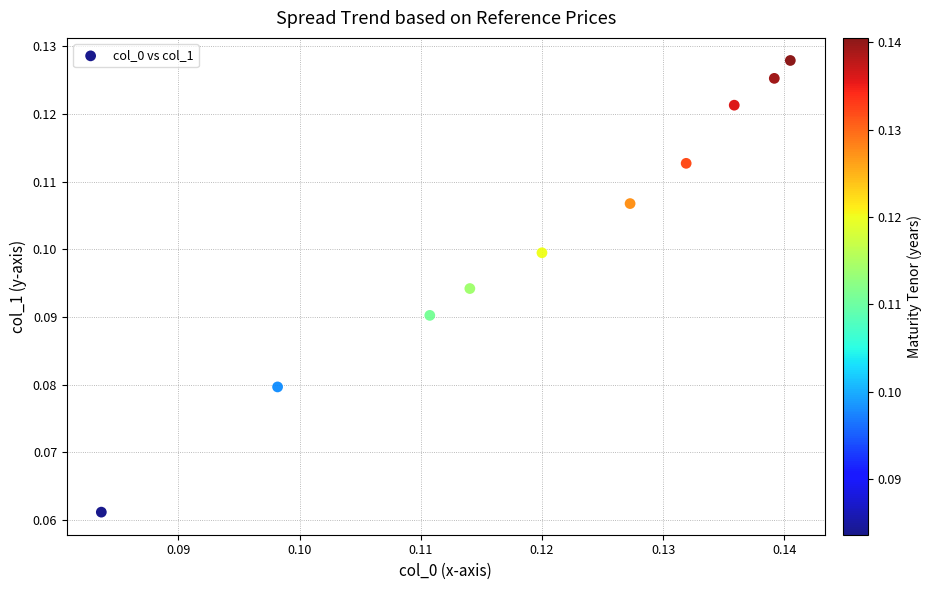

How many points are shown in the scatter plot?

10